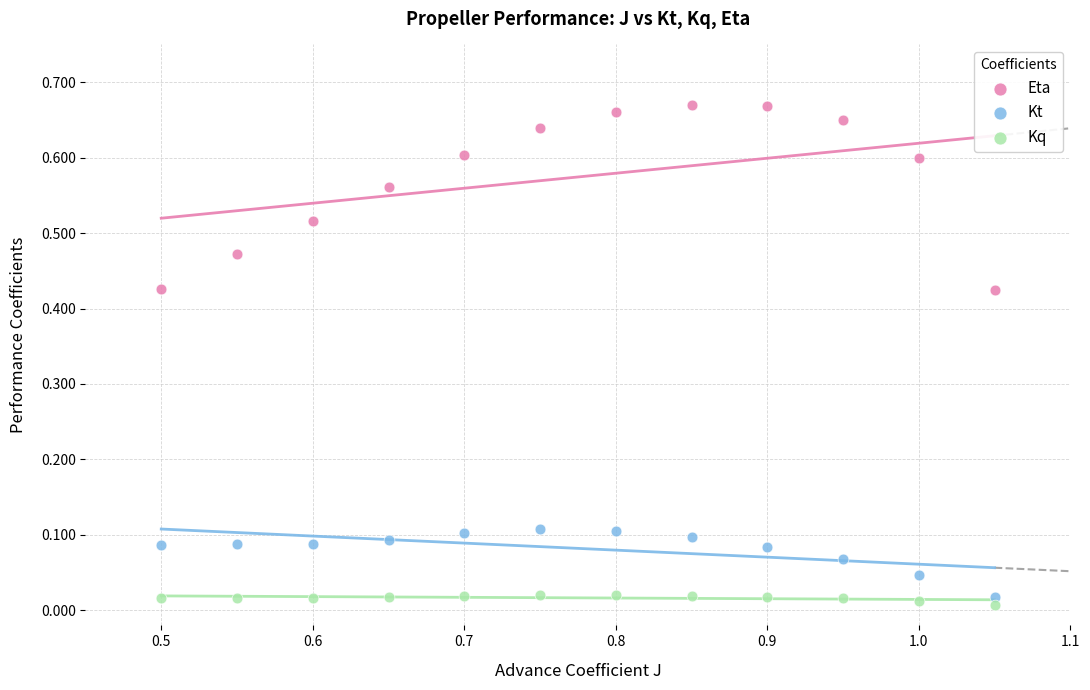

Which series contains the highest Y value?

Eta